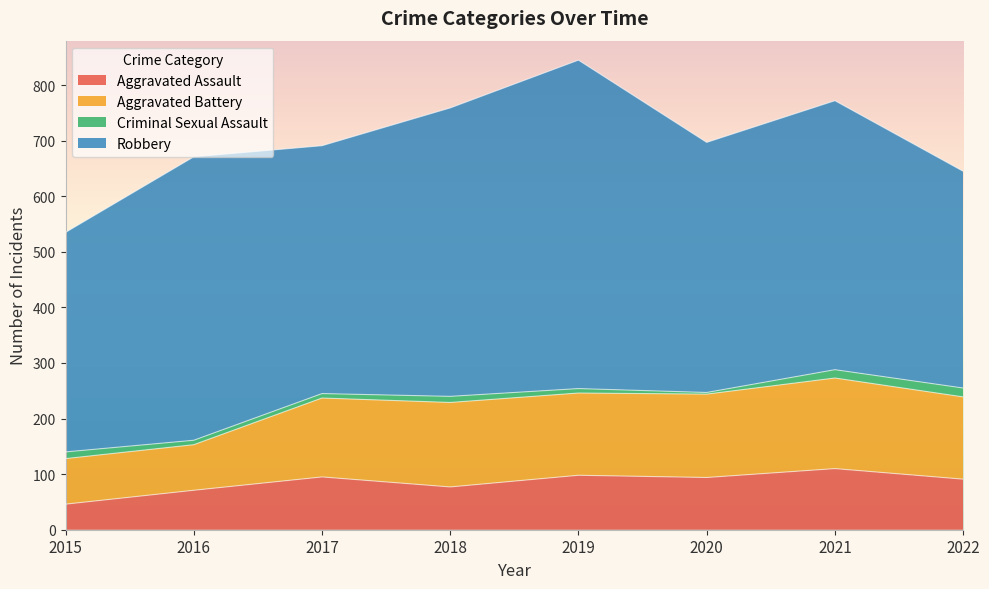

At which label does Criminal Sexual Assault first exceed 11?

2015